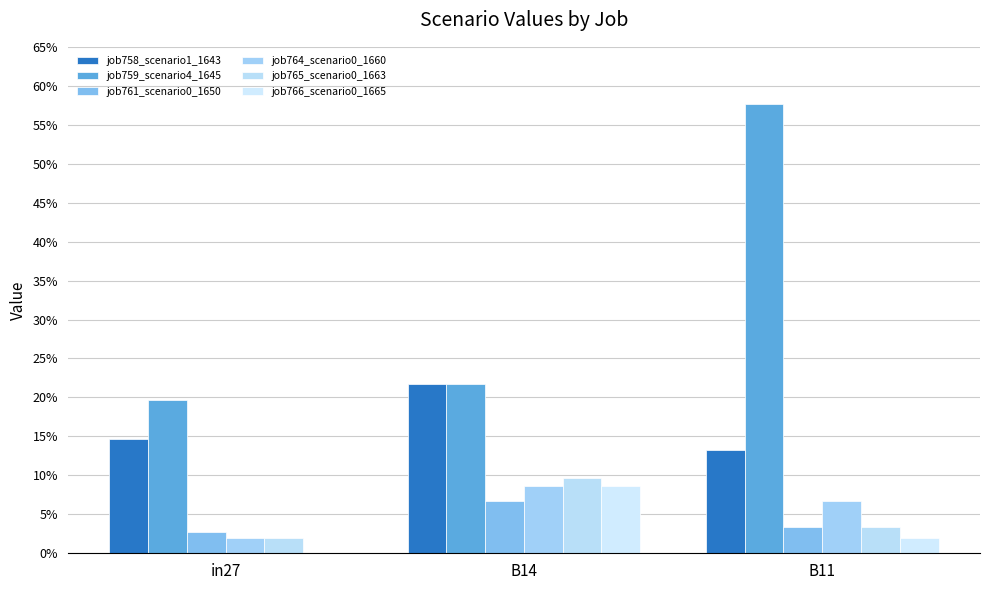

What is the maximum value for job765_scenario0_1663?

0.1